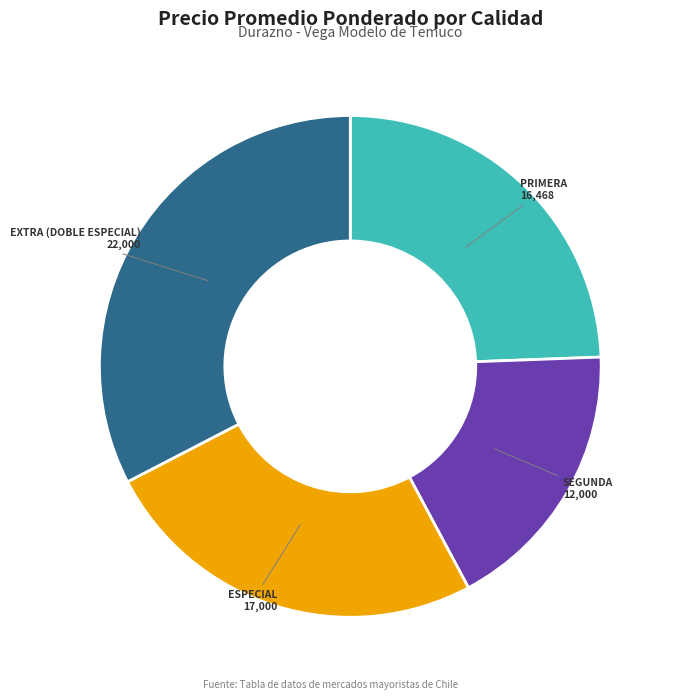

How many segments does this pie chart have?

4